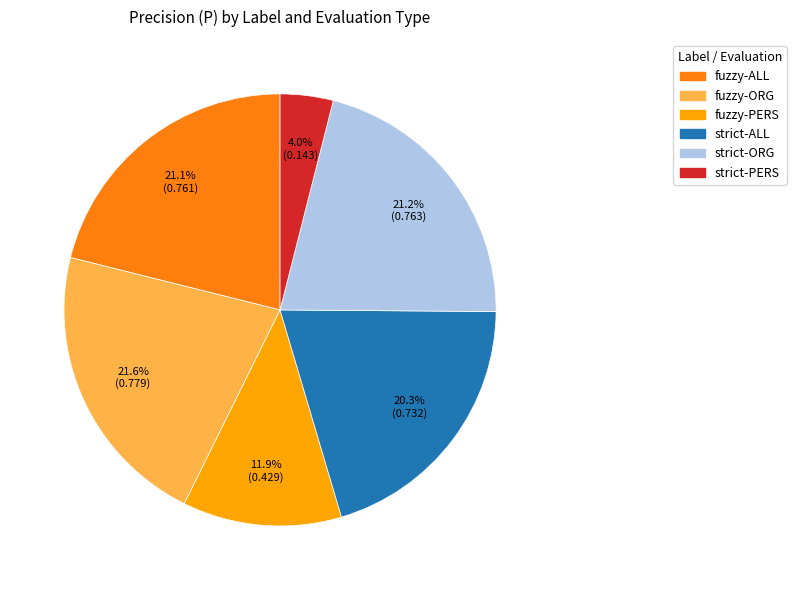

To the nearest percent, what percentage of the pie is fuzzy-PERS?

12%